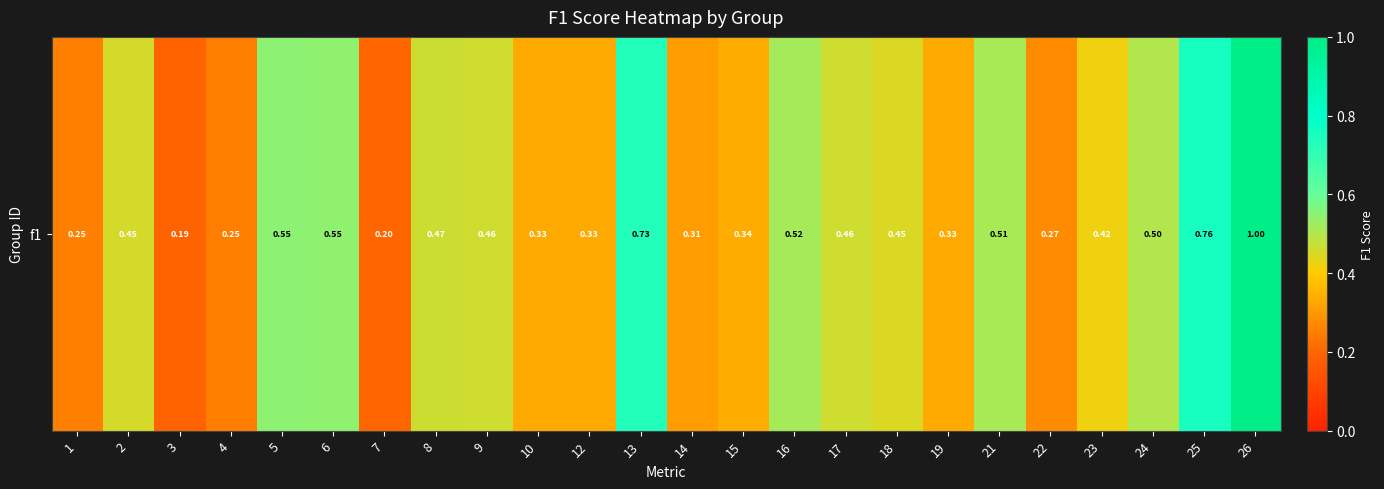

The value at 14 is 0.3. True or false?

True